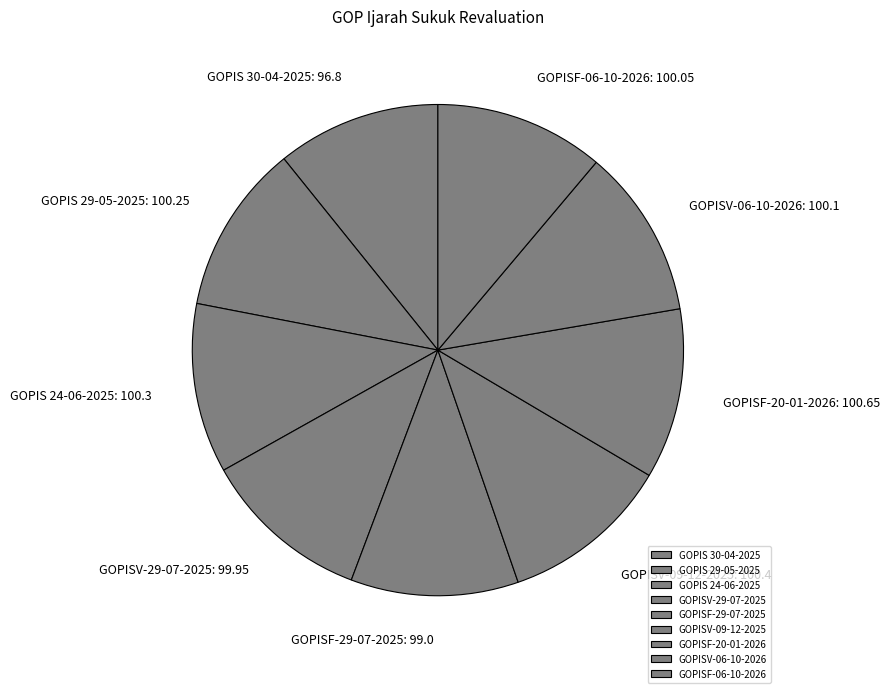

Does GOPISF-06-10-2026 represent more than half of the total?

No